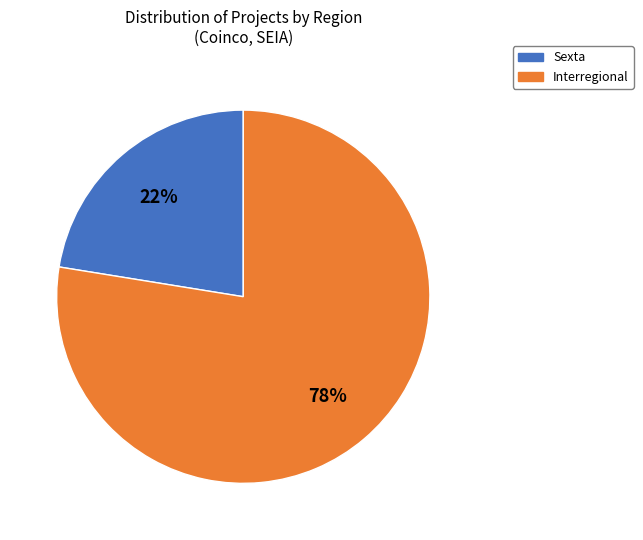

To the nearest percent, what is the average slice percentage?

50%